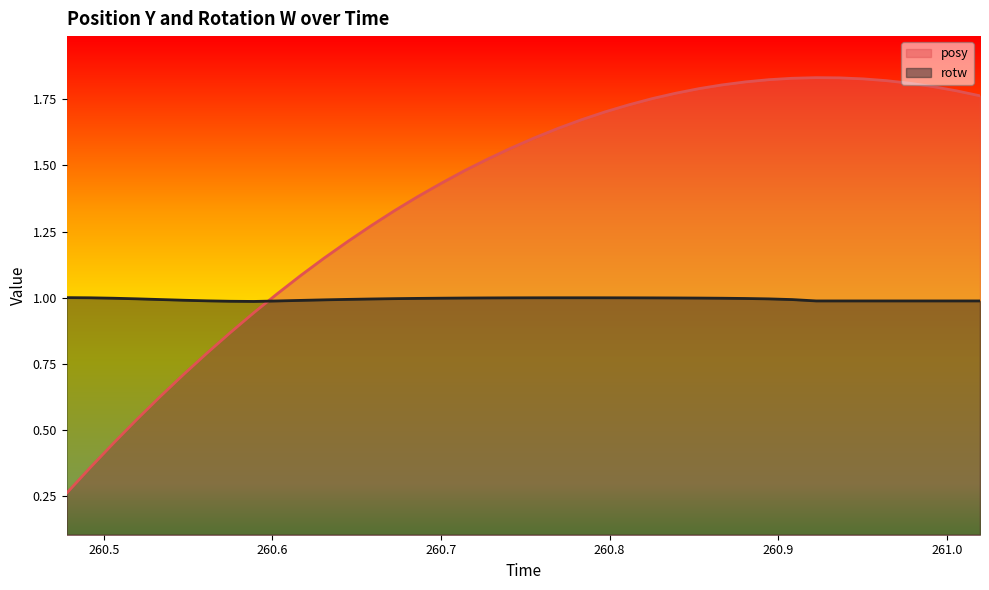

At which category does the chart reach its peak across all series?

260.9225